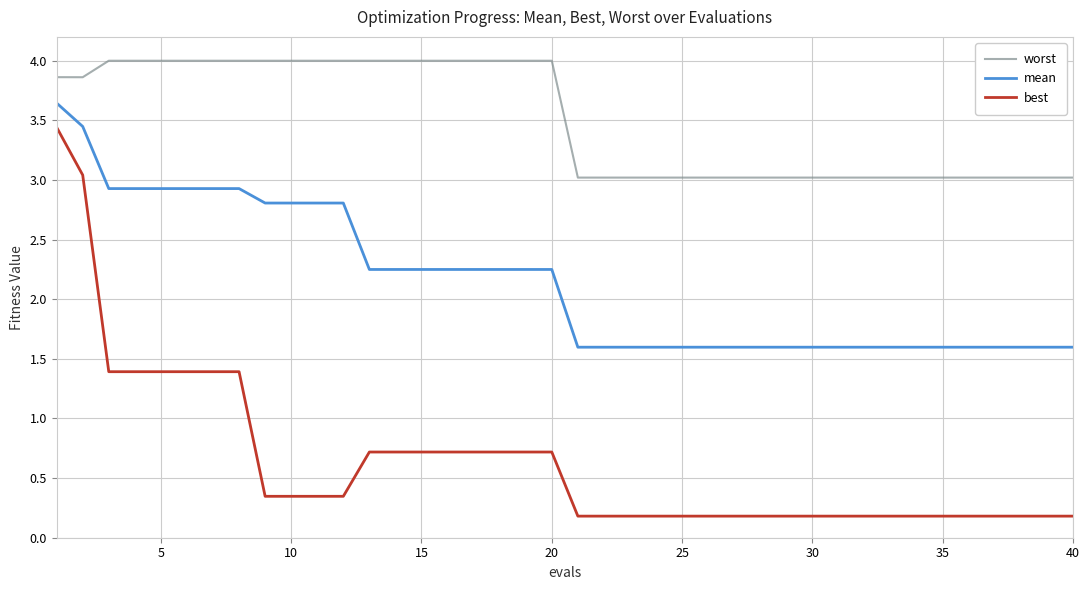

Which series has the widest spread of values?

best